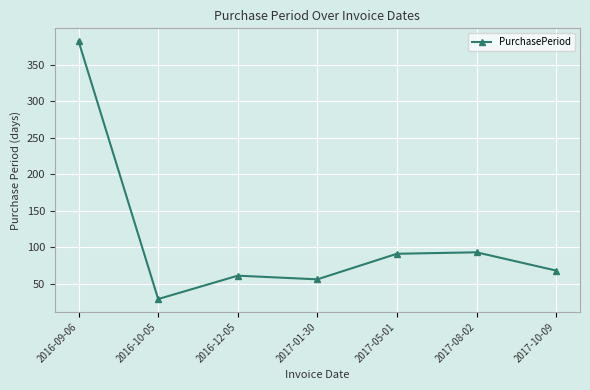

How many points are lower than both their immediate neighbors (excluding endpoints)?

2